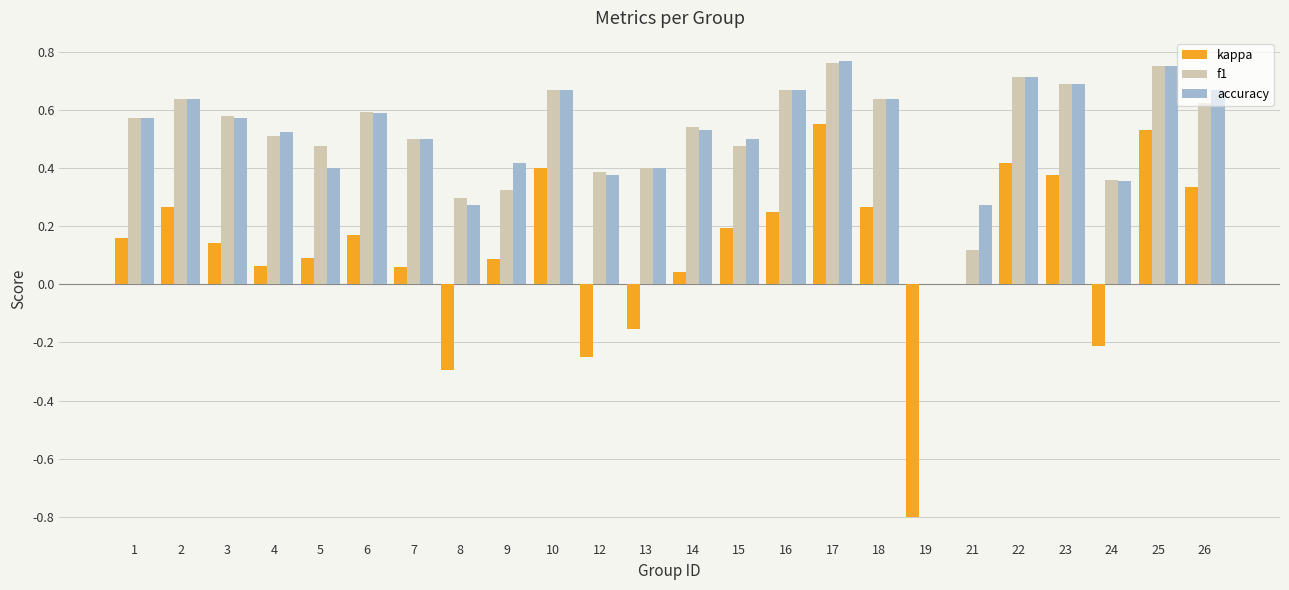

Where is kappa nearest to the value 0?

21